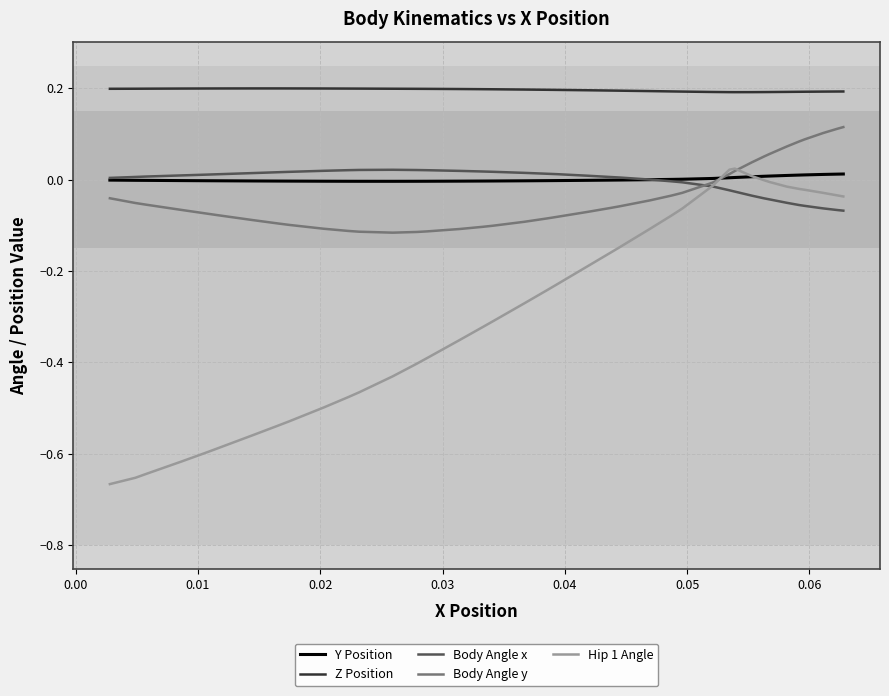

Which series has the widest spread of values?

Hip 1 Angle